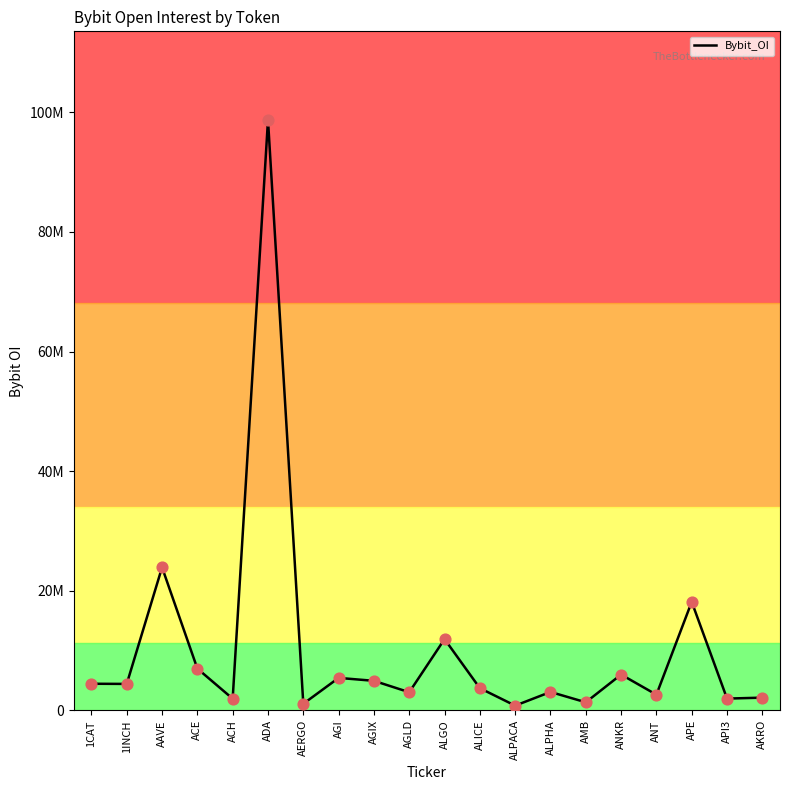

What is the change in value from AGI to ANKR?

+558121